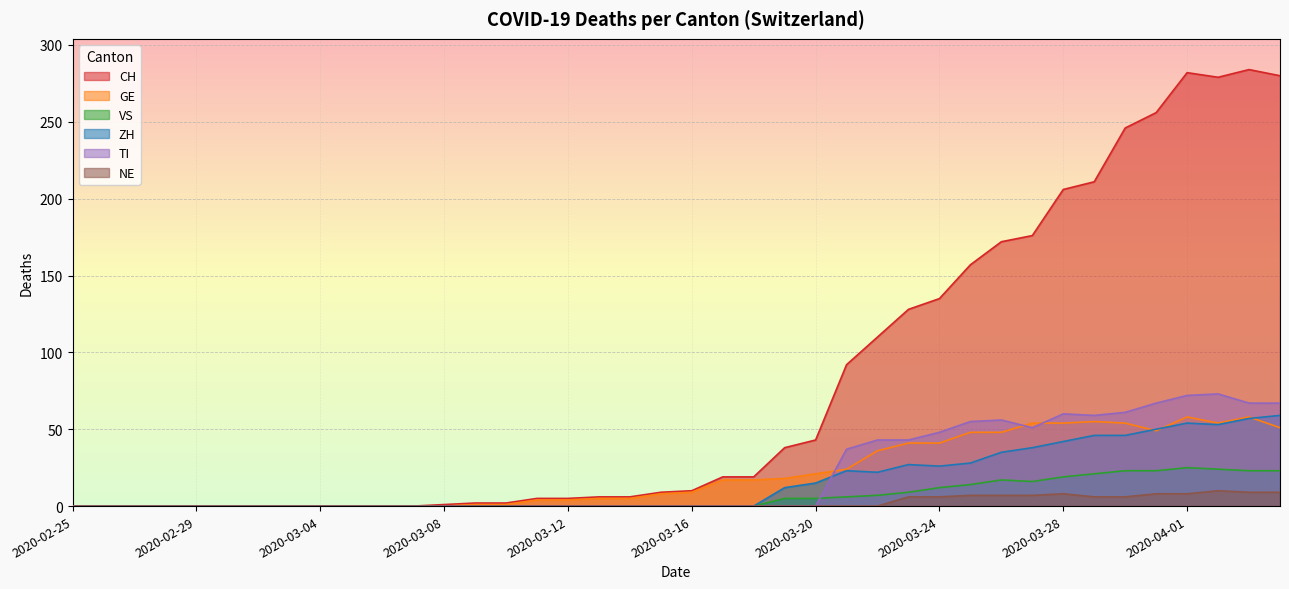

Which series has the widest spread of values?

CH